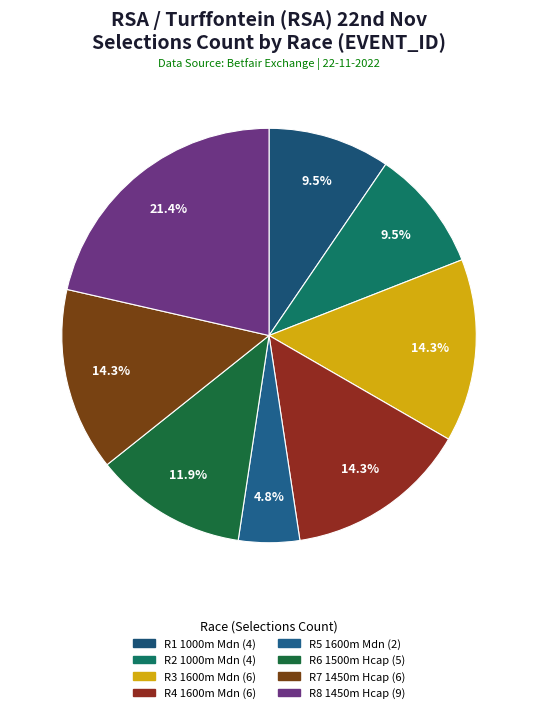

How many slices are in this pie chart?

8